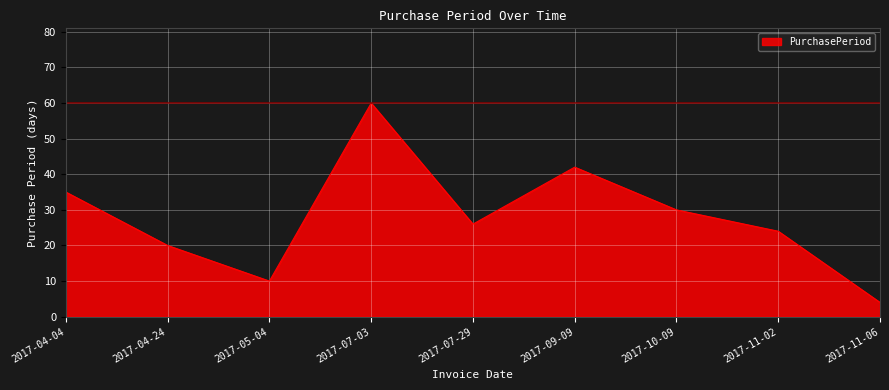

True or false: the data shows 42 at 2017-09-09.

True